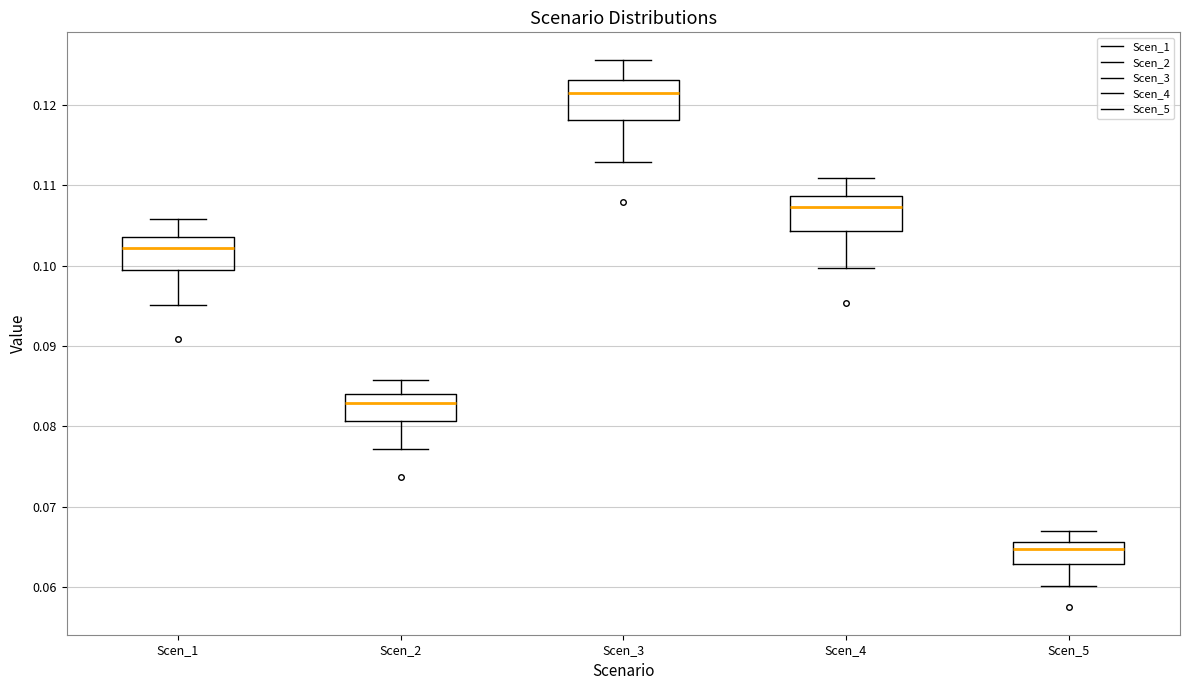

Which box's median line is the lowest?

Scen_5